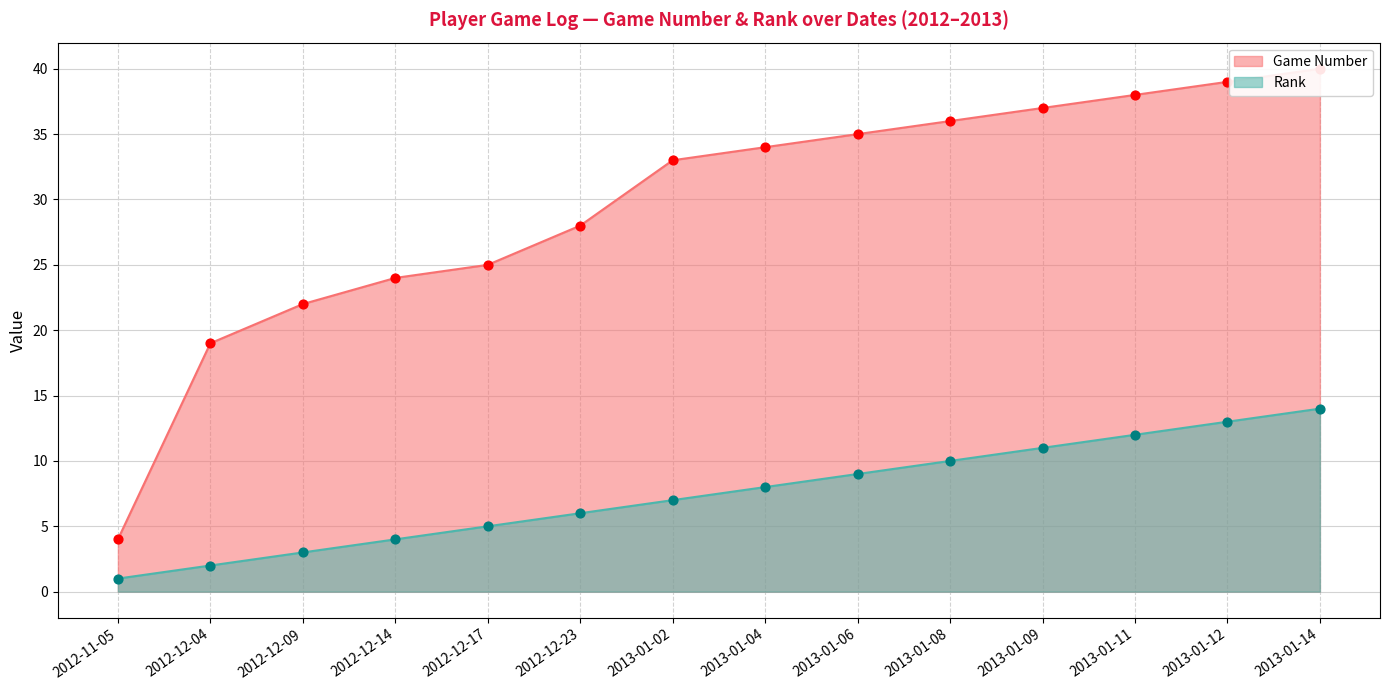

At how many categories does at least one series exceed 1?

14